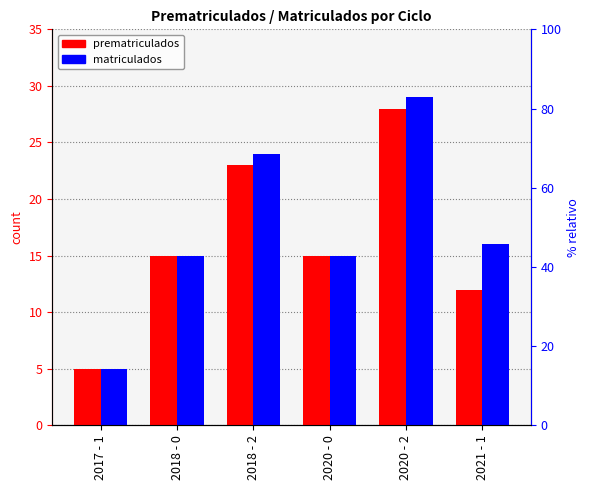

The matriculados series shows 7 at 2020 - 2. True or false?

False